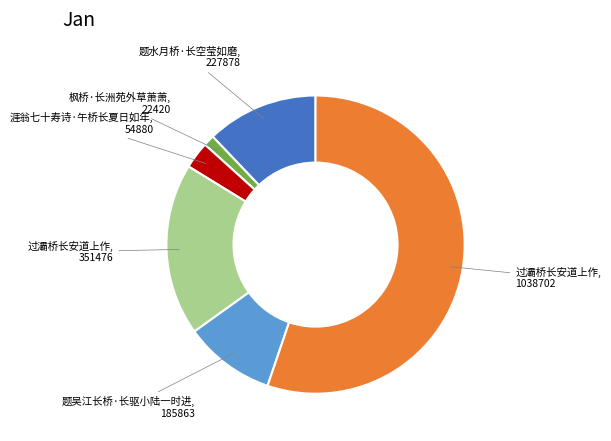

Is there any slice that represents more than half of the pie?

Yes